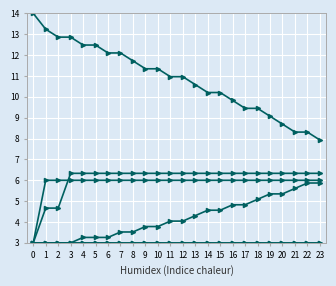

Does the chart have visible grid lines?

Yes